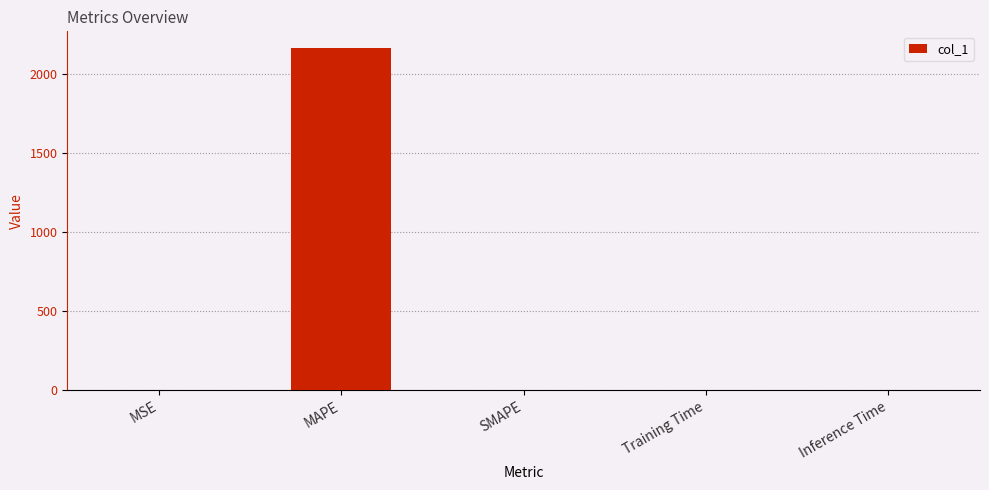

True or false: the data shows 559.7 at MAPE.

False